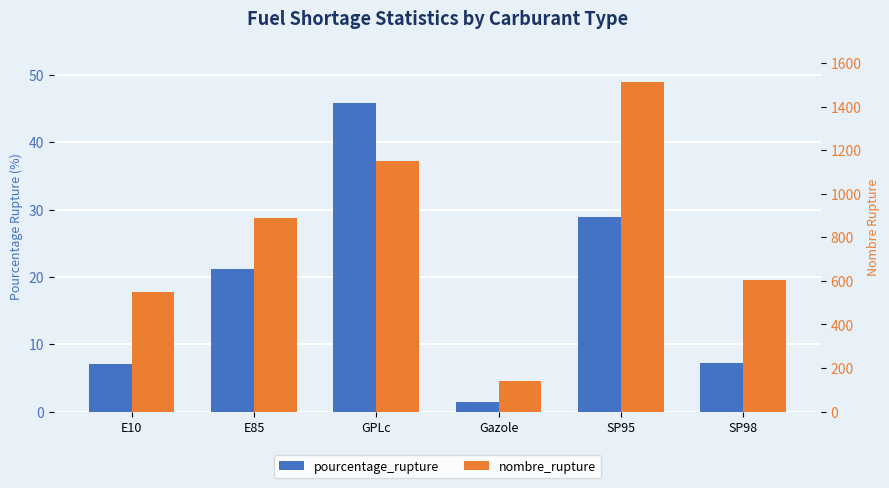

Rank the series by their maximum value, from lowest to highest.

pourcentage_rupture, nombre_rupture